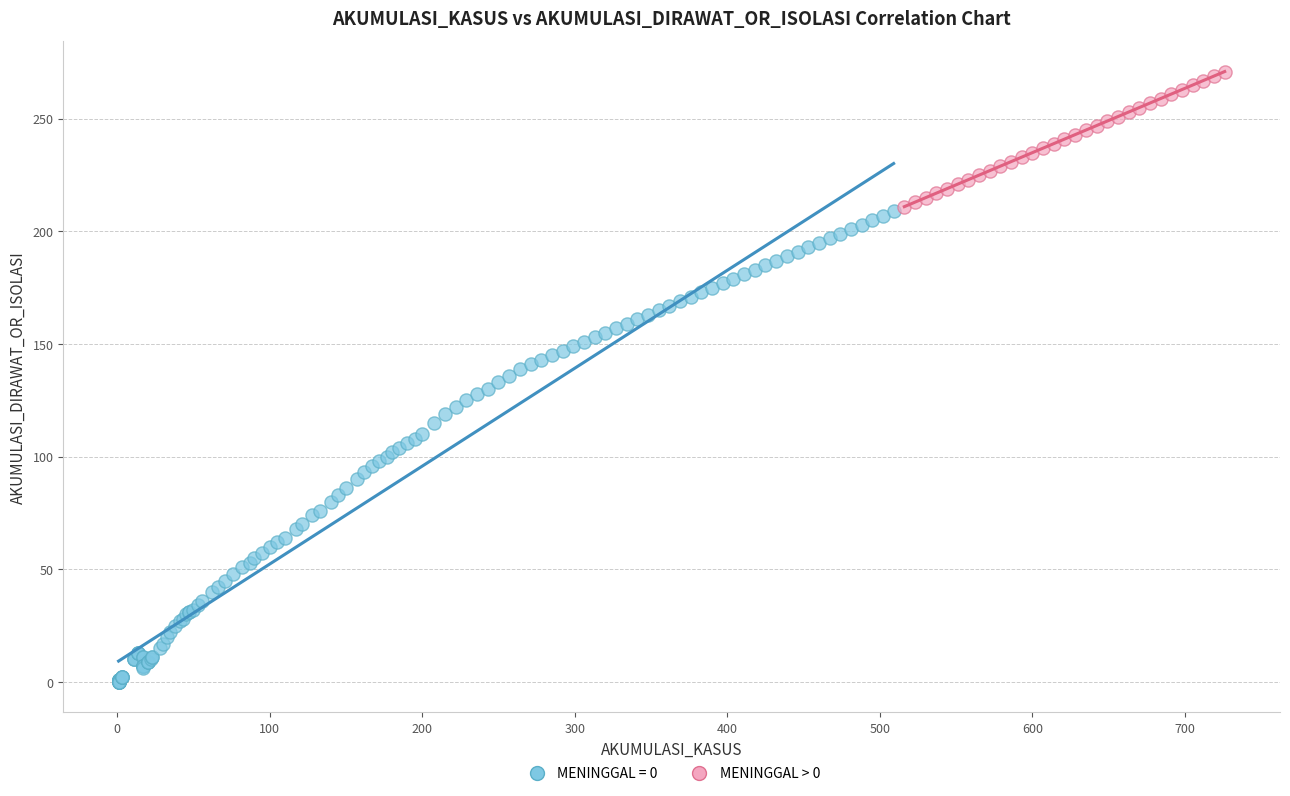

Which series contains the lowest Y value?

MENINGGAL = 0